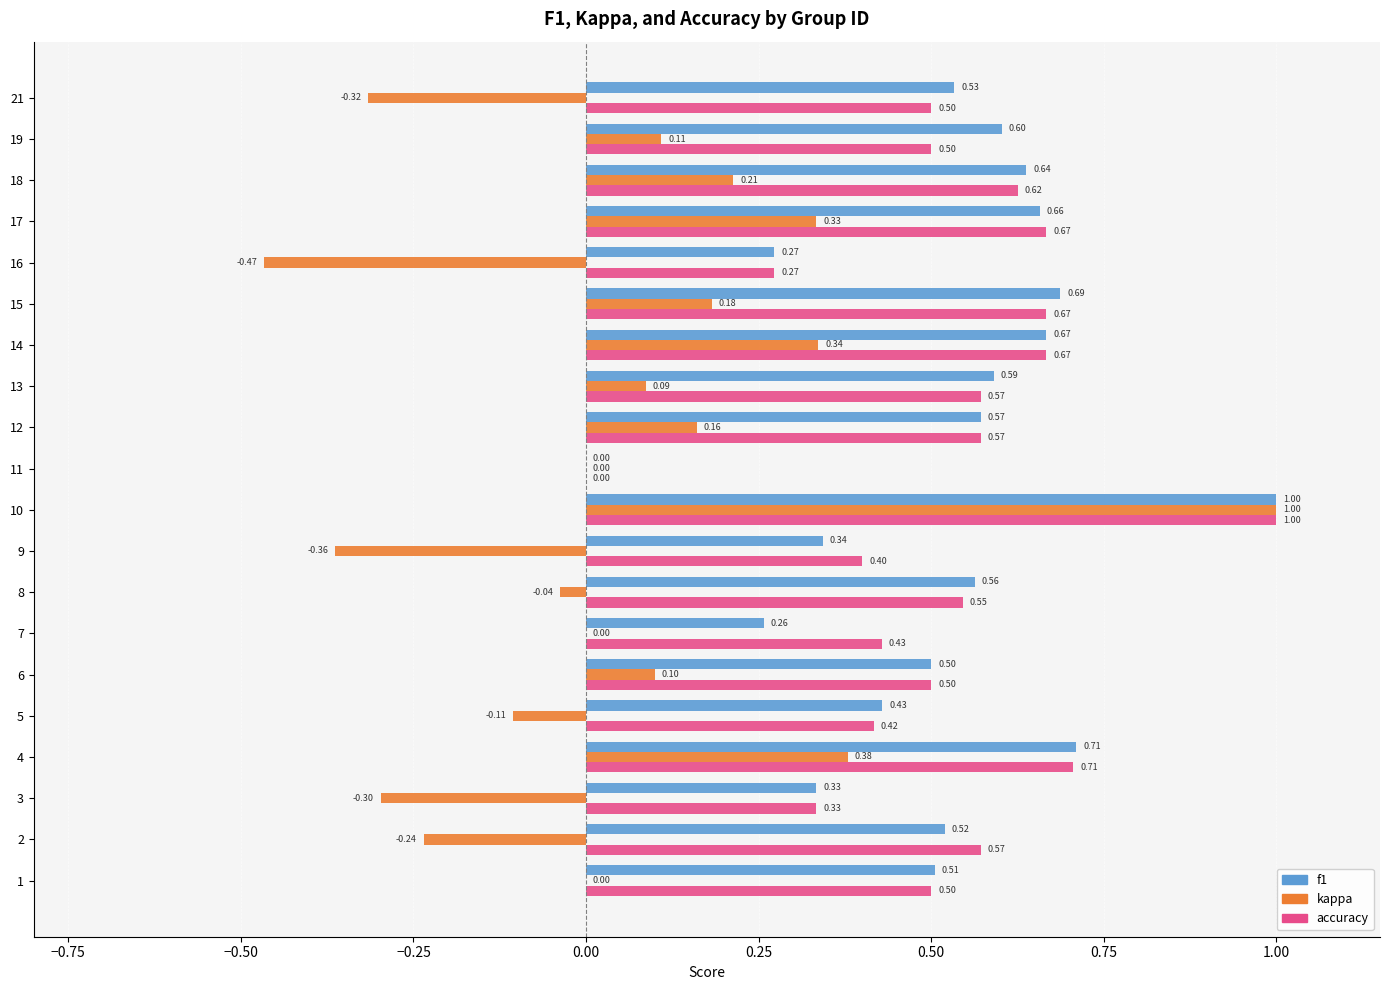

Between 7 and 12, which series saw the biggest shift?

f1